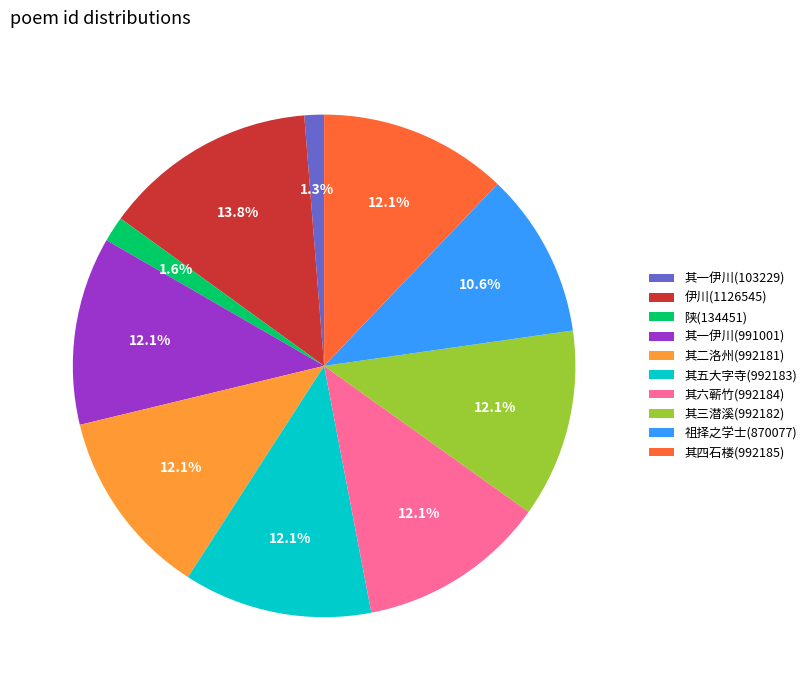

Between 其三潜溪(992182) and 陕(134451), which is larger?

其三潜溪(992182)